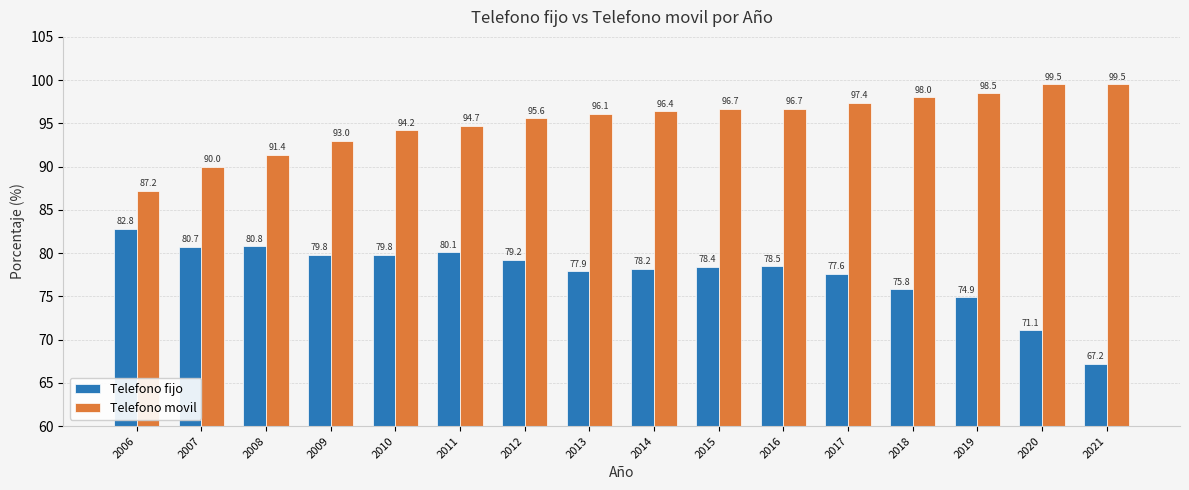

Which category has the lowest value across all series?

2021